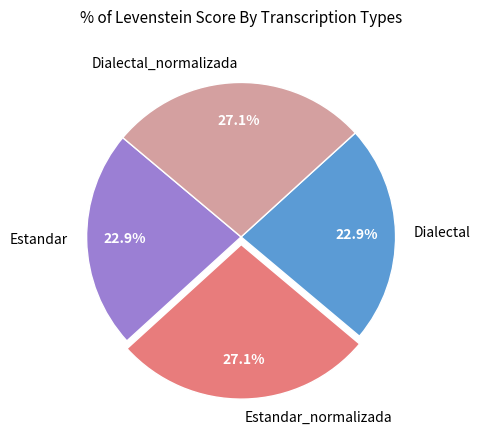

Between Dialectal and Estandar_normalizada, which is larger?

Estandar_normalizada